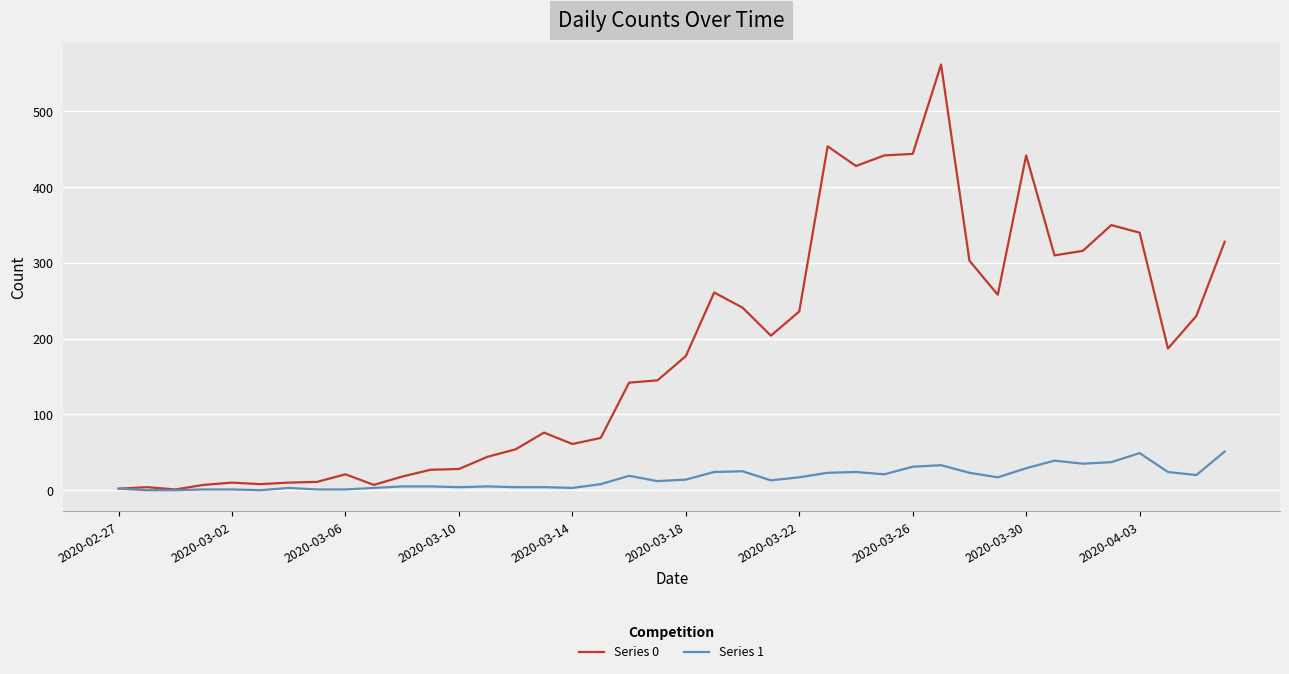

Rank the series by their maximum value, from highest to lowest.

Series 0, Series 1